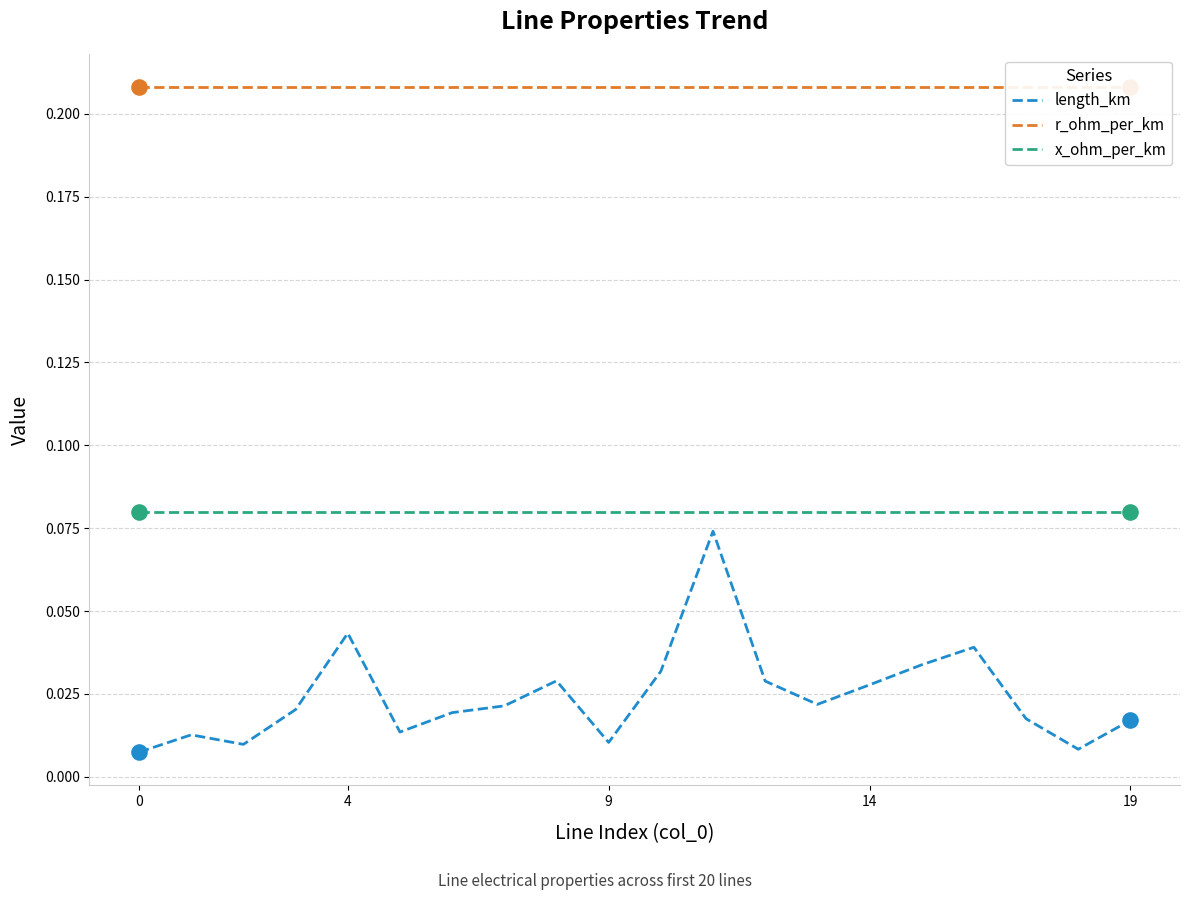

True or false: x_ohm_per_km and length_km cross at least once.

False